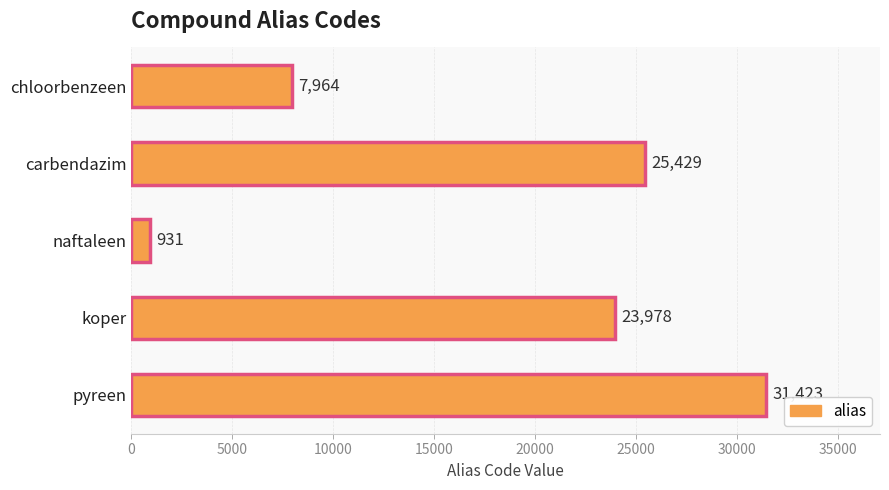

Between chloorbenzeen and naftaleen, which is larger?

chloorbenzeen